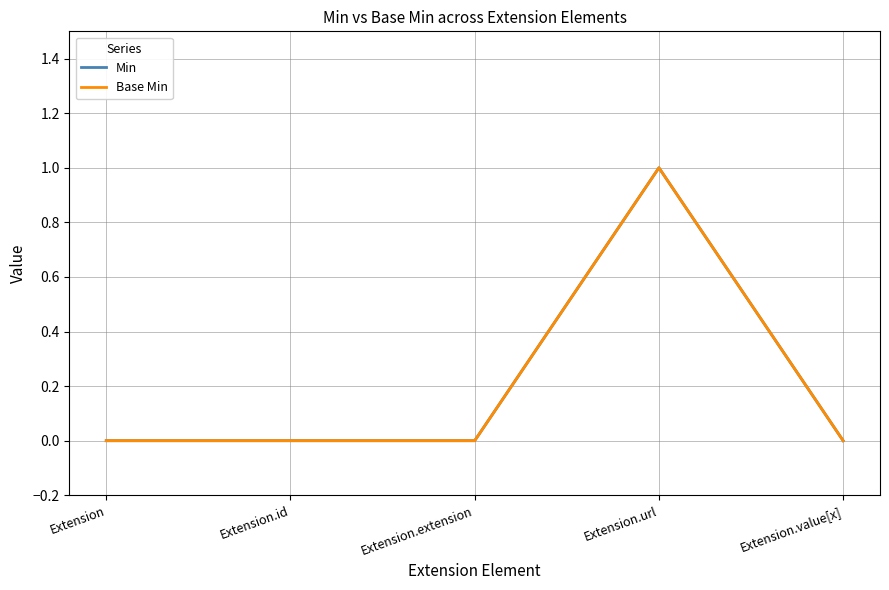

Is it true that Min equals 1 at Extension.value[x]?

False